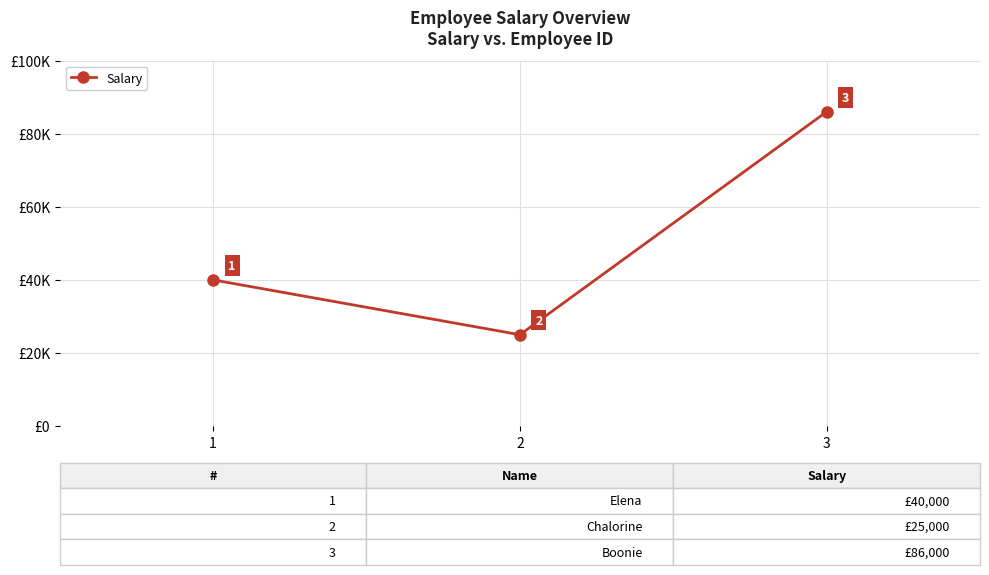

What is the value of the 2nd point from the left?

25000